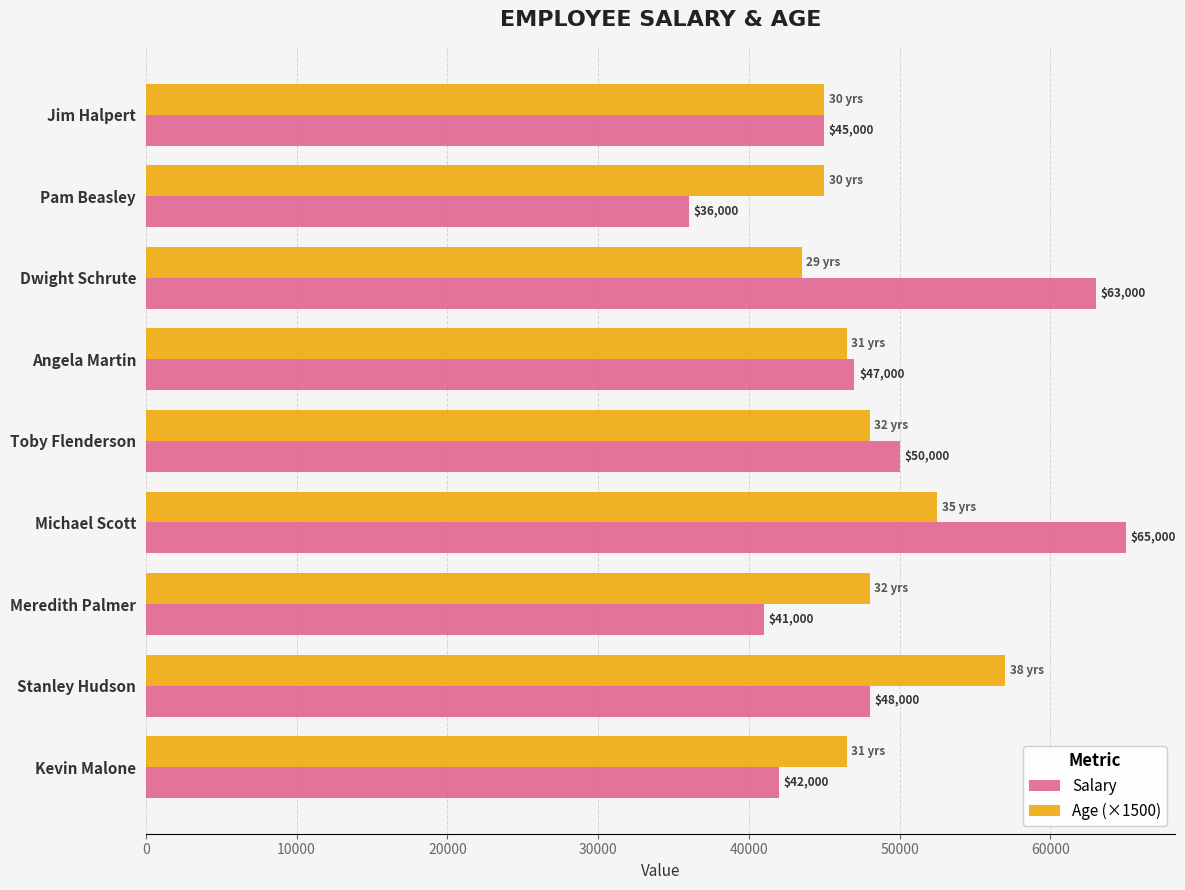

What is the difference between the maximum and minimum values in the Salary series?

29000